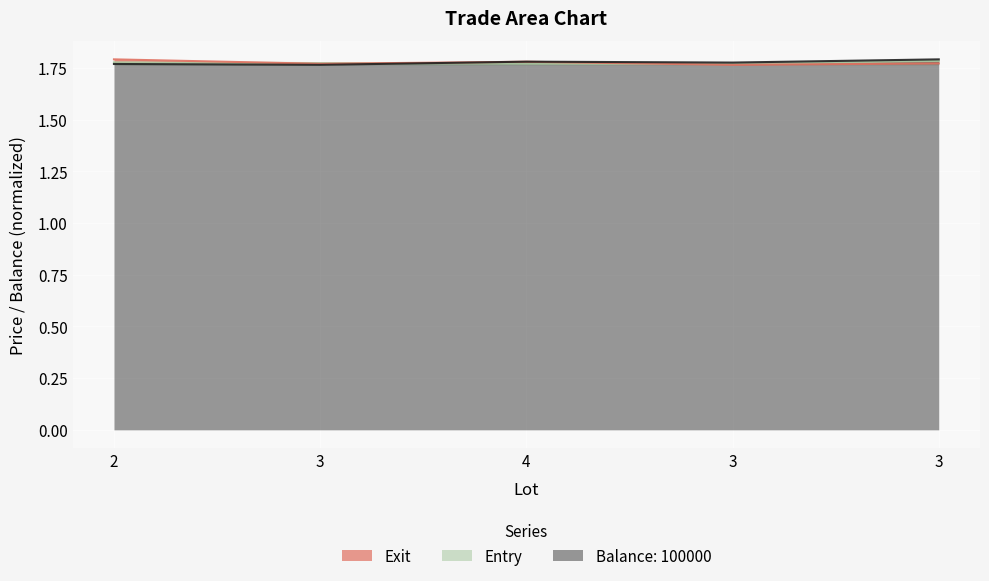

What is the label of the 3rd point from the right?

4